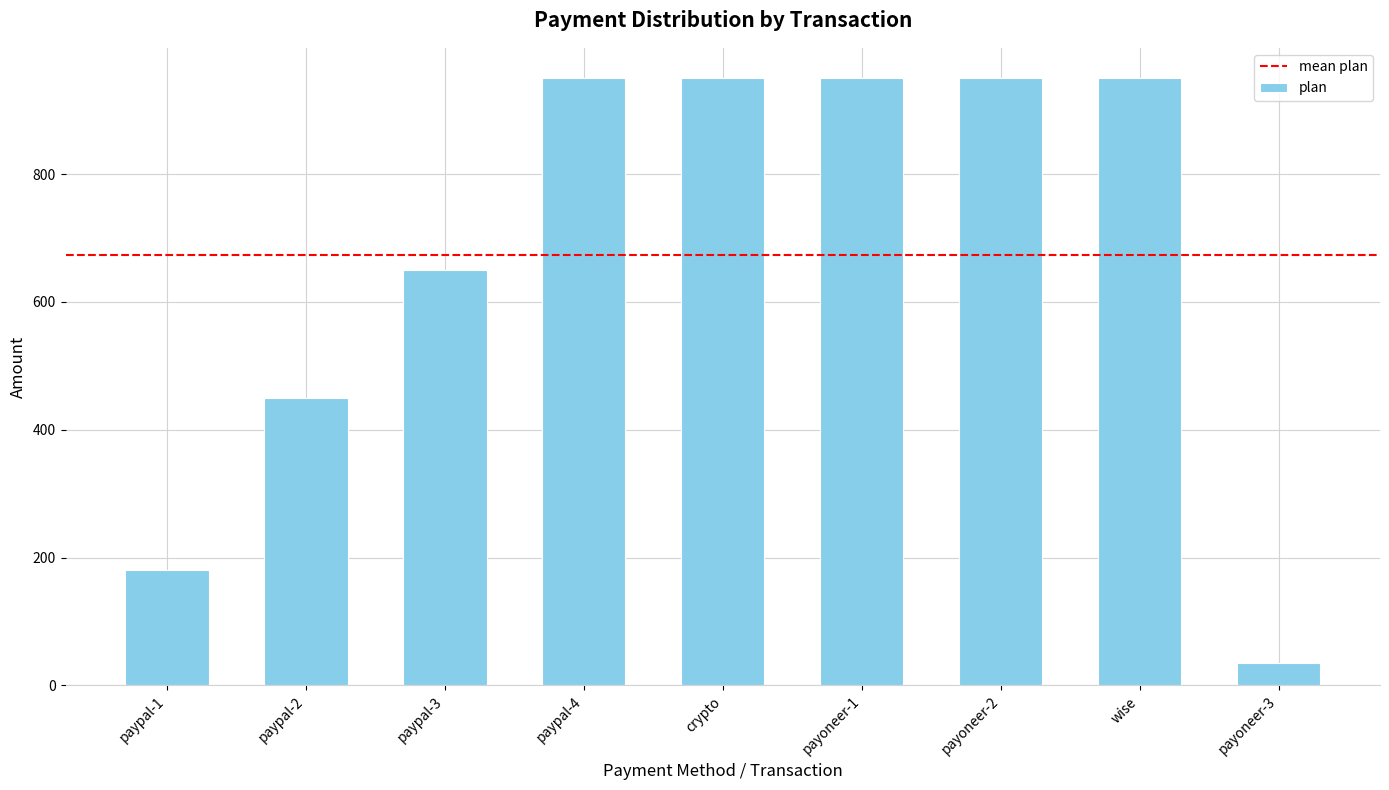

What is the sum of all values?

6065.4